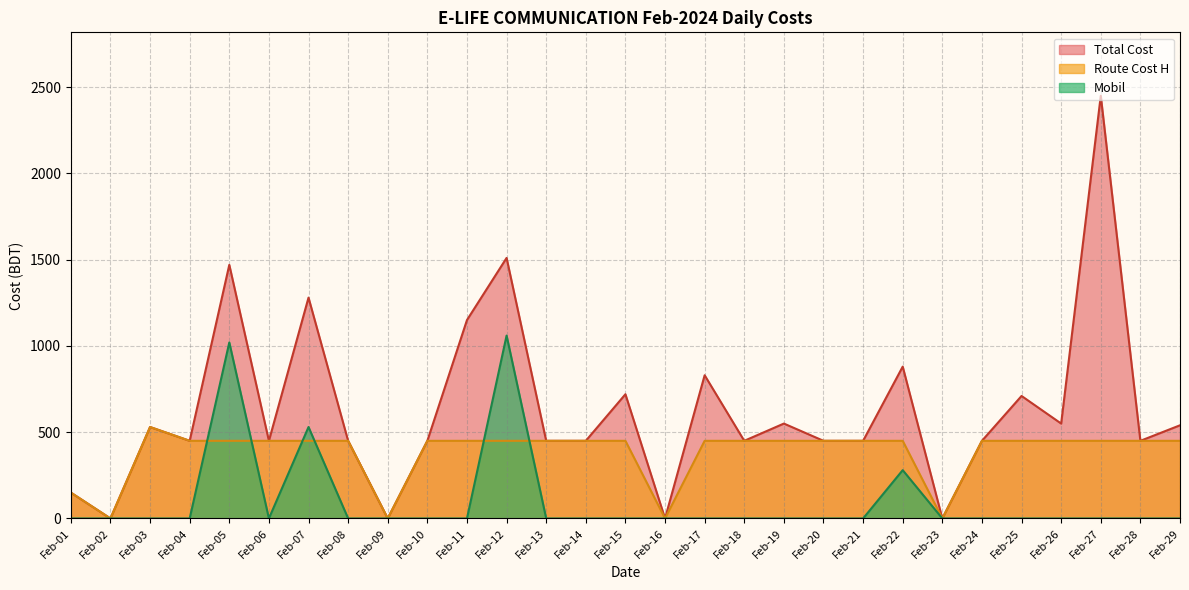

How many positive values does the Total Cost series have?

25